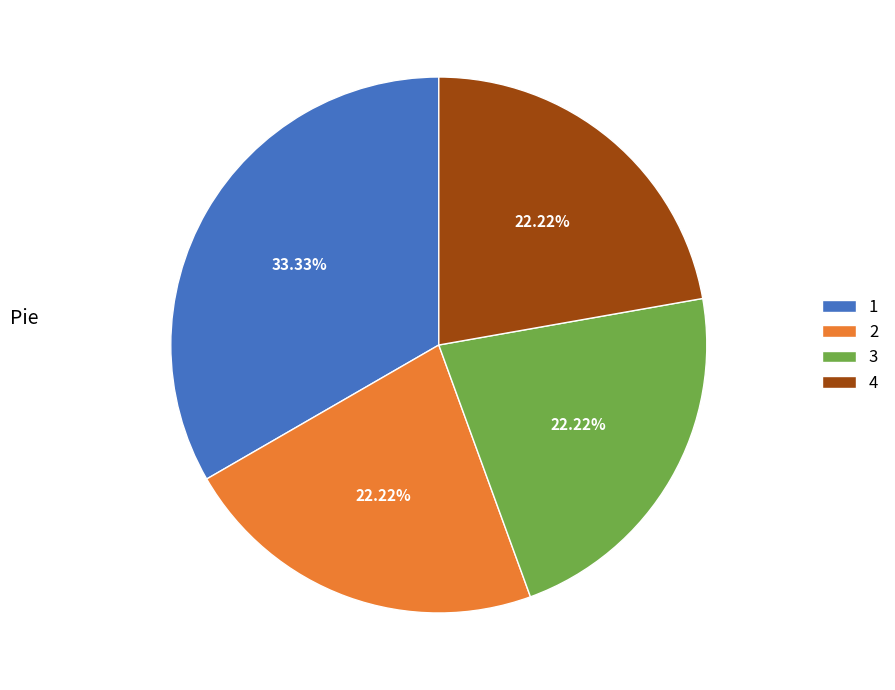

Approximately how many times larger is the value at 3 compared to 1?

0.7